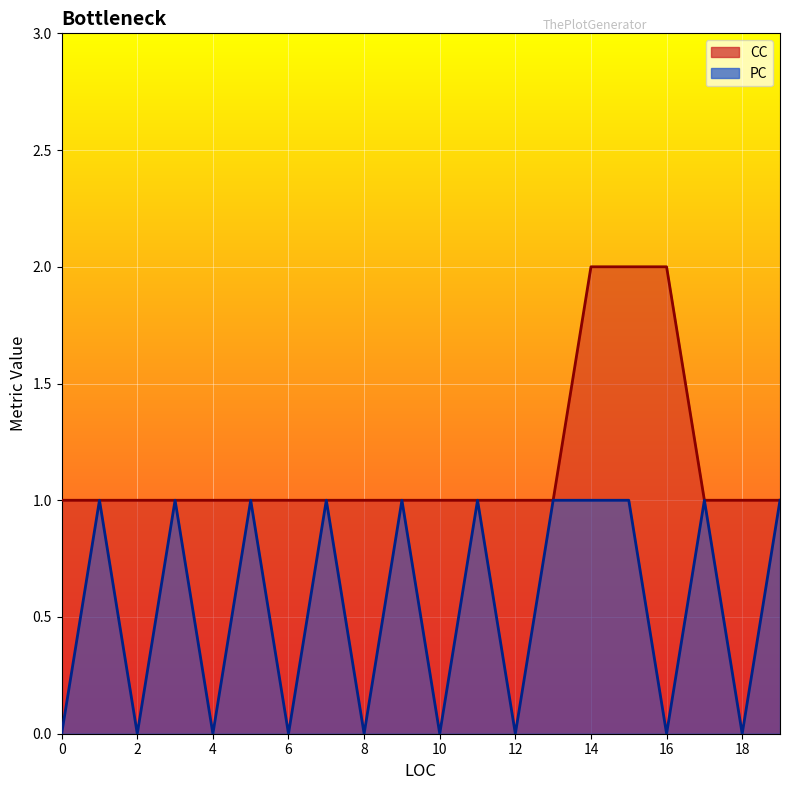

The CC series shows 1 at 0. True or false?

True